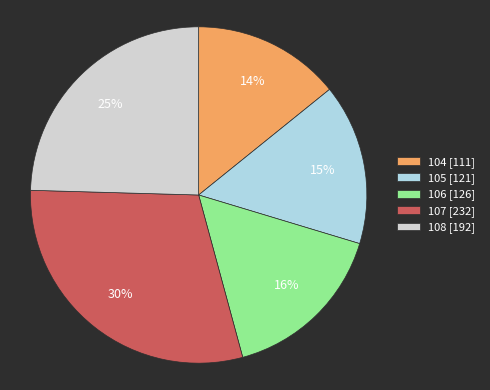

Which category has the smallest portion of the pie?

104